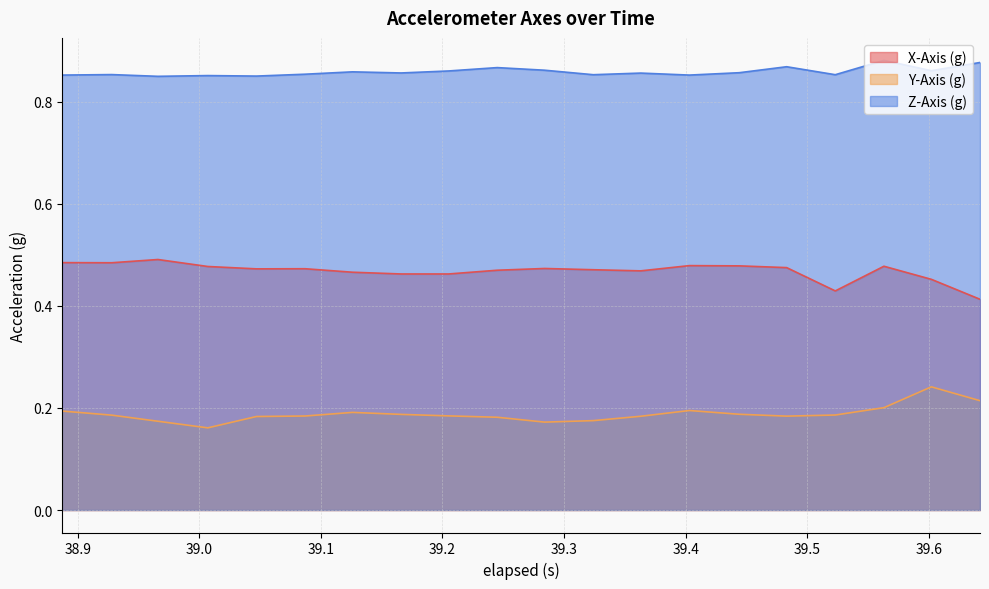

Reading left to right, what are all the values shown in this chart?

X-Axis (g): 0.5	0.5	0.5	0.5	0.5	0.5	0.5	0.5	0.5	0.5	0.5	0.5	0.5	0.5	0.5	0.5	0.4	0.5	0.5	0.4
Y-Axis (g): 0.2	0.2	0.2	0.2	0.2	0.2	0.2	0.2	0.2	0.2	0.2	0.2	0.2	0.2	0.2	0.2	0.2	0.2	0.2	0.2
Z-Axis (g): 0.9	0.9	0.8	0.9	0.8	0.9	0.9	0.9	0.9	0.9	0.9	0.9	0.9	0.9	0.9	0.9	0.9	0.9	0.9	0.9